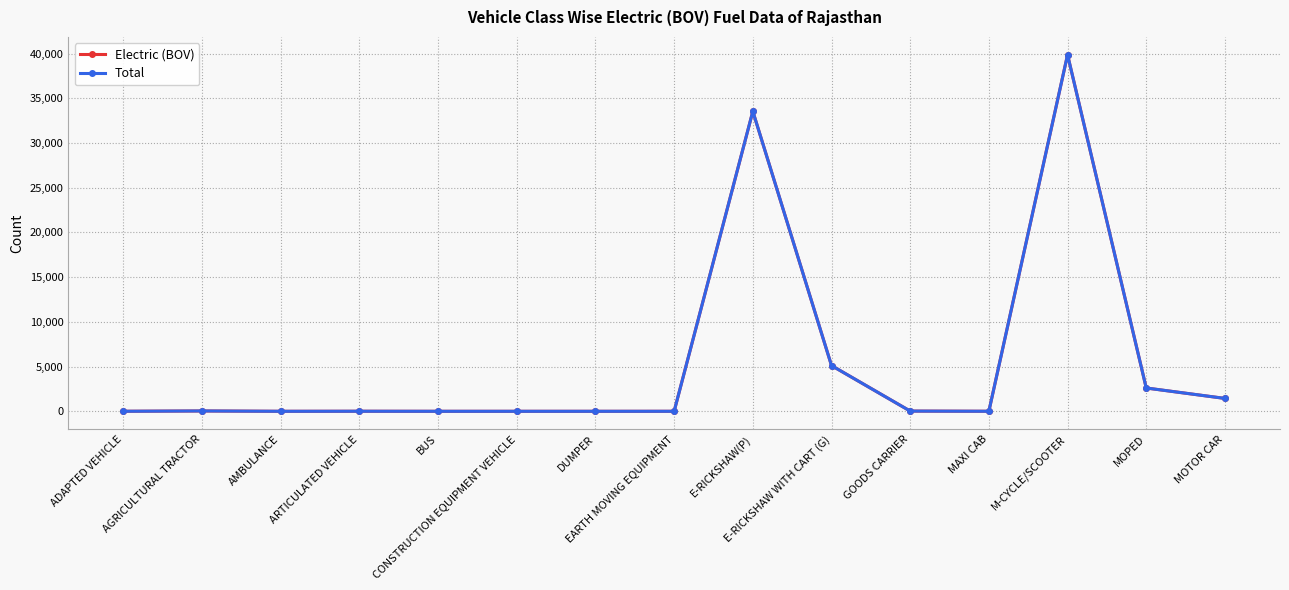

True or false: Electric (BOV) and Total intersect in this chart.

False